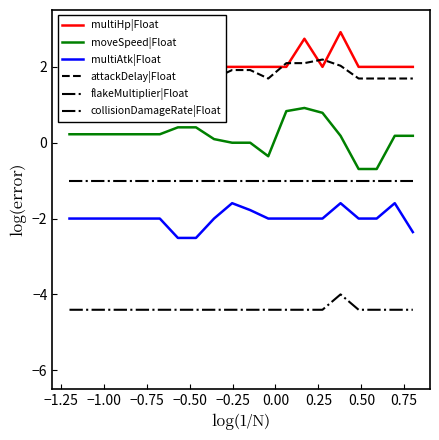

True or false: collisionDamageRate|Float and multiAtk|Float intersect in this chart.

False